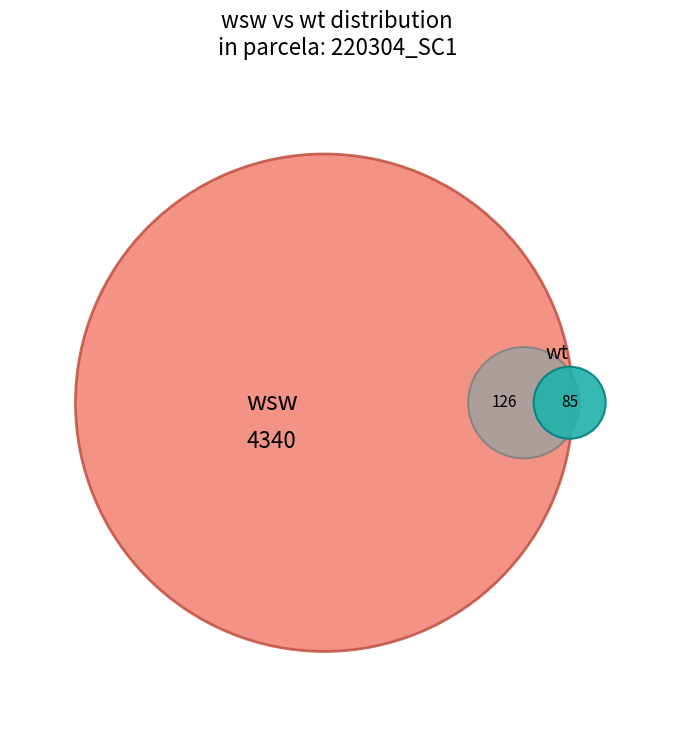

Is there a majority slice in this chart?

Yes